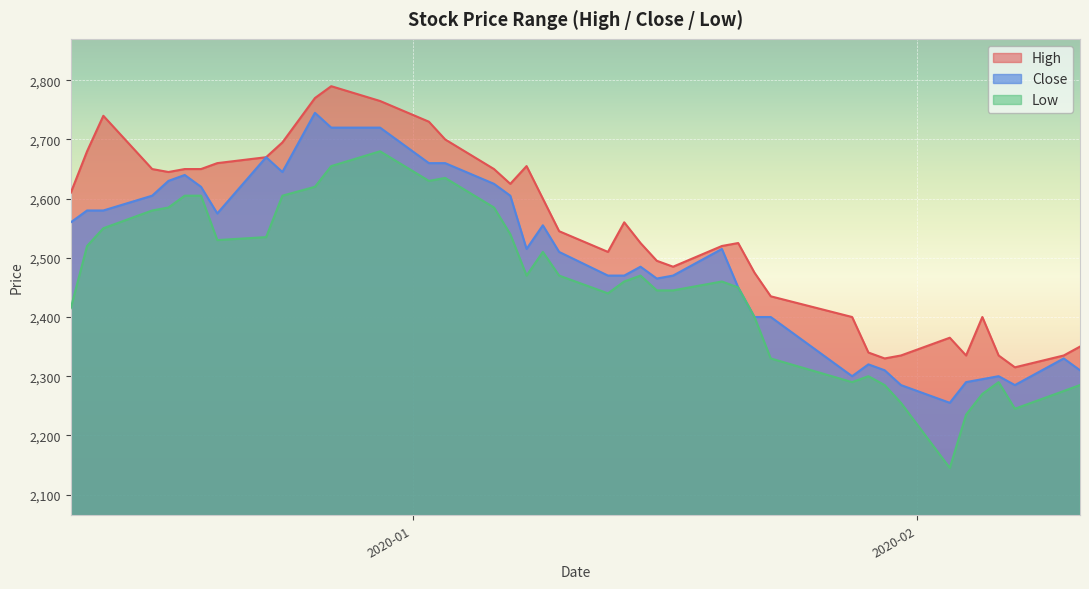

True or false: Low and High intersect in this chart.

False